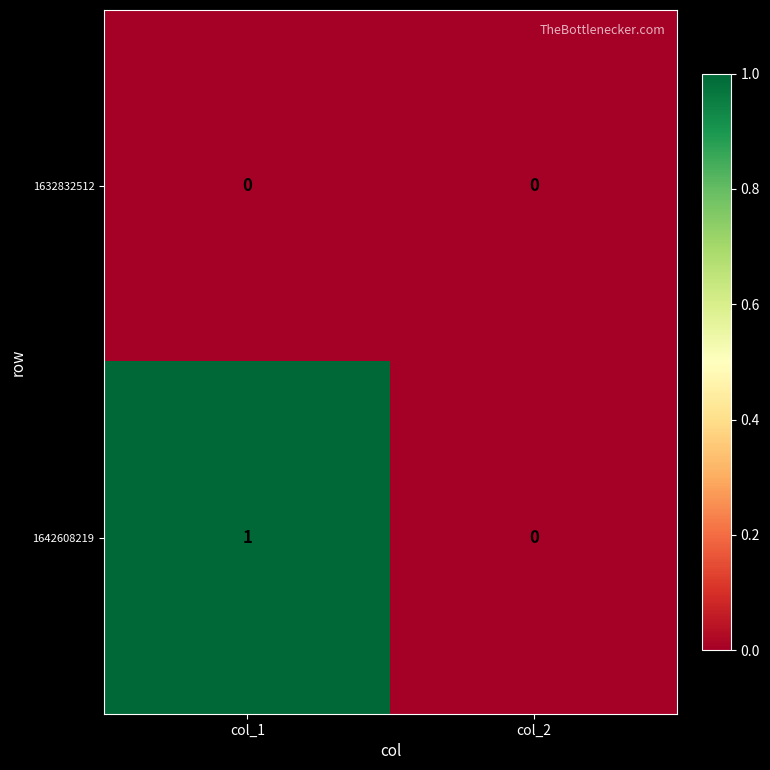

Reading left to right, list all the values displayed in this chart.

1632832512: 0	0
1642608219: 1	0